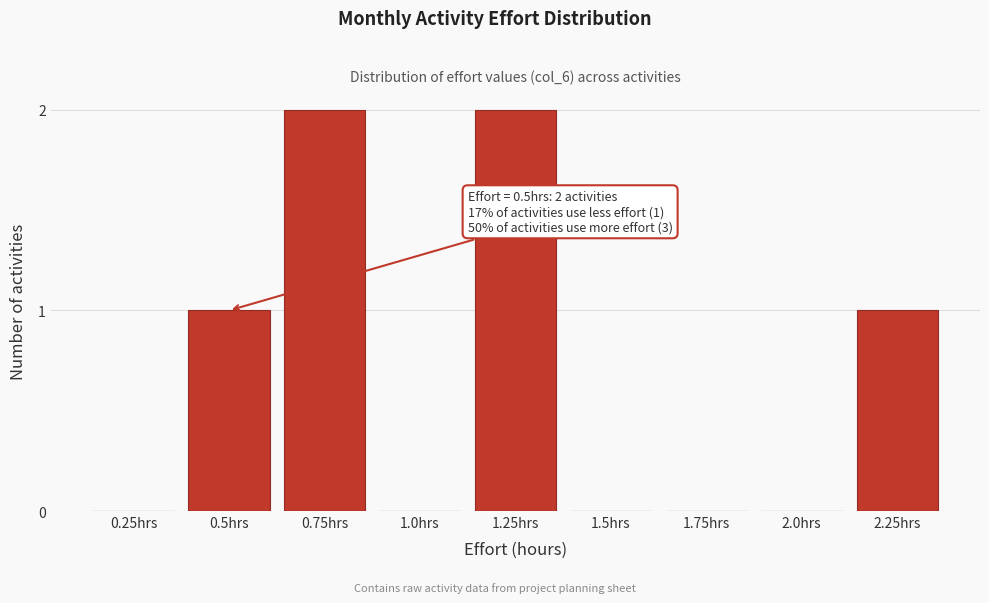

Reading right to left, transcribe all the data shown in this chart.

2.25hrs=1	2.0hrs=0	1.75hrs=0	1.5hrs=0	1.25hrs=2	1.0hrs=0	0.75hrs=2	0.5hrs=1	0.25hrs=0